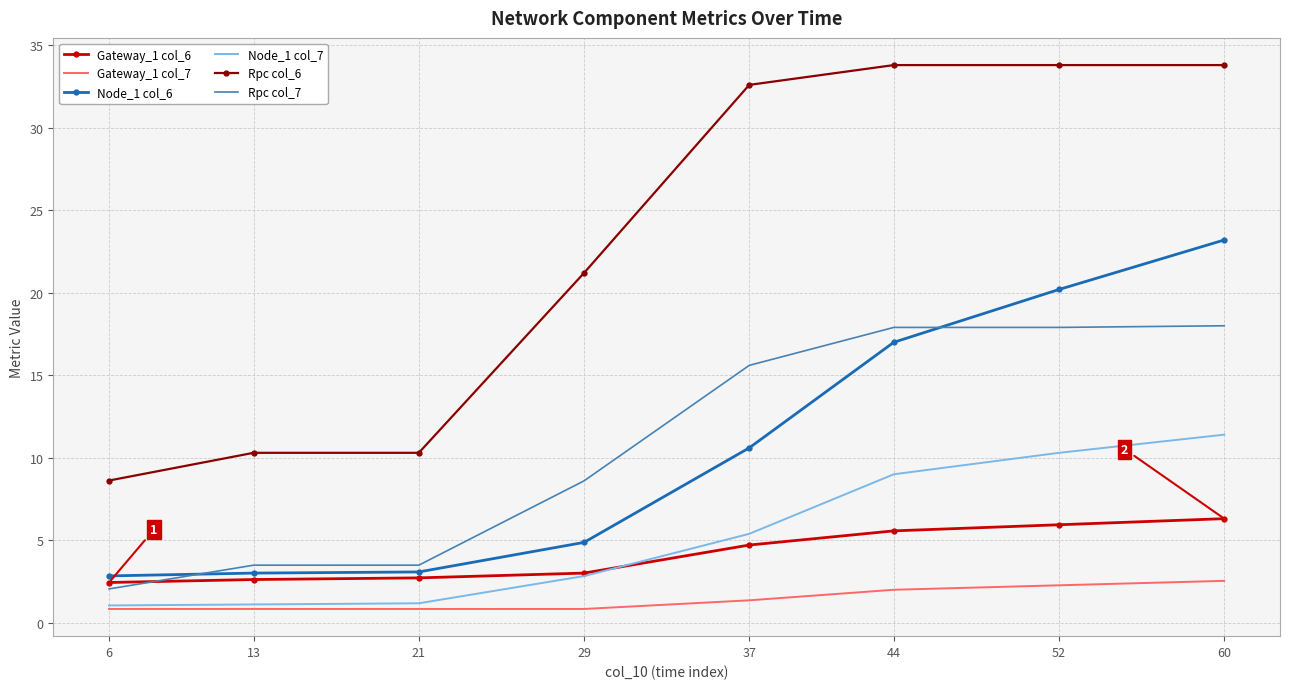

Is it true that Node_1 col_7 equals 14.2 at 52?

False